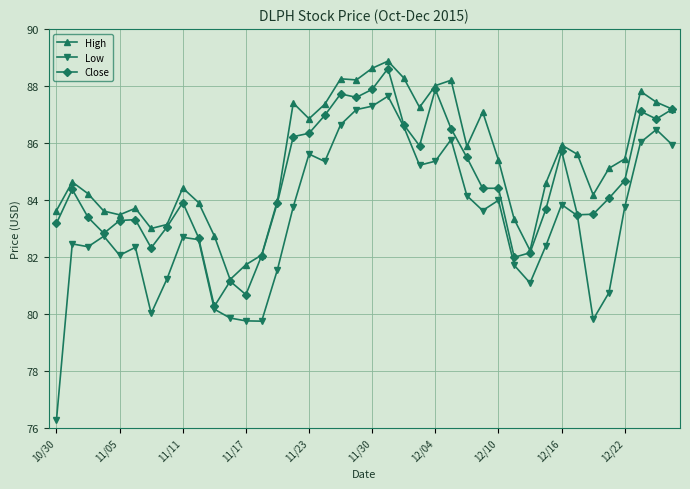

What is the value of the High point at the 7th from the left?

83.0